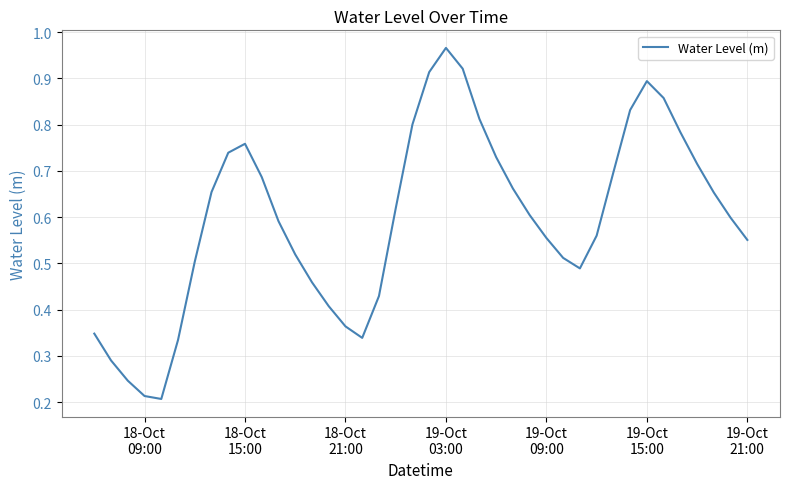

Does the chart display data point markers on the line(s)?

No